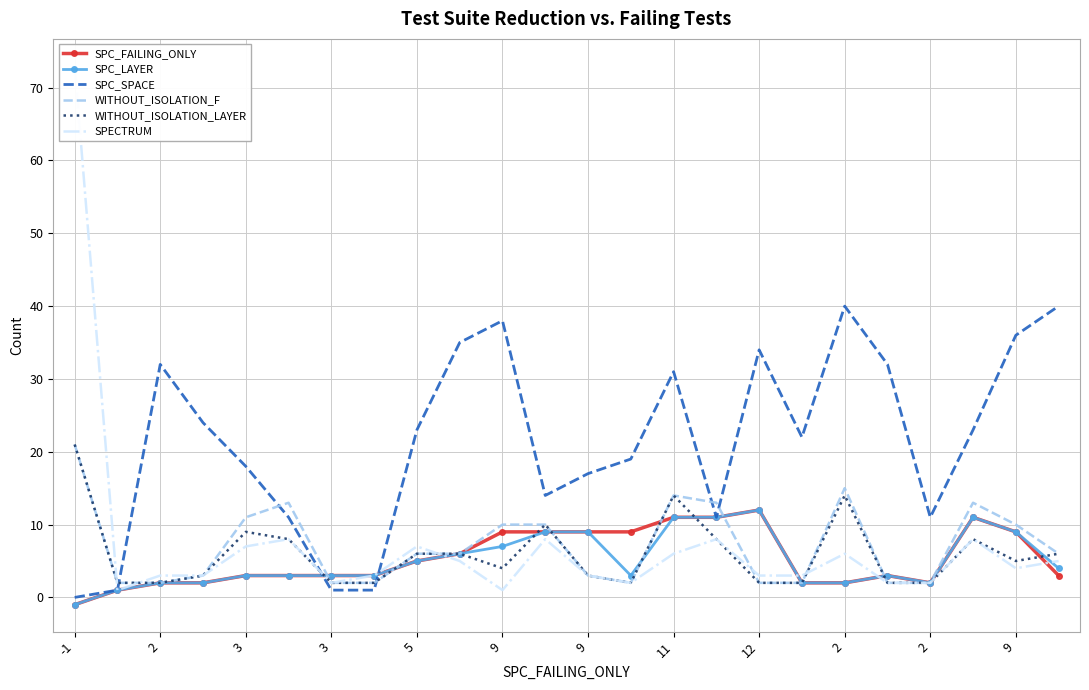

What is the difference between the second highest and minimum values in the SPECTRUM series?

7